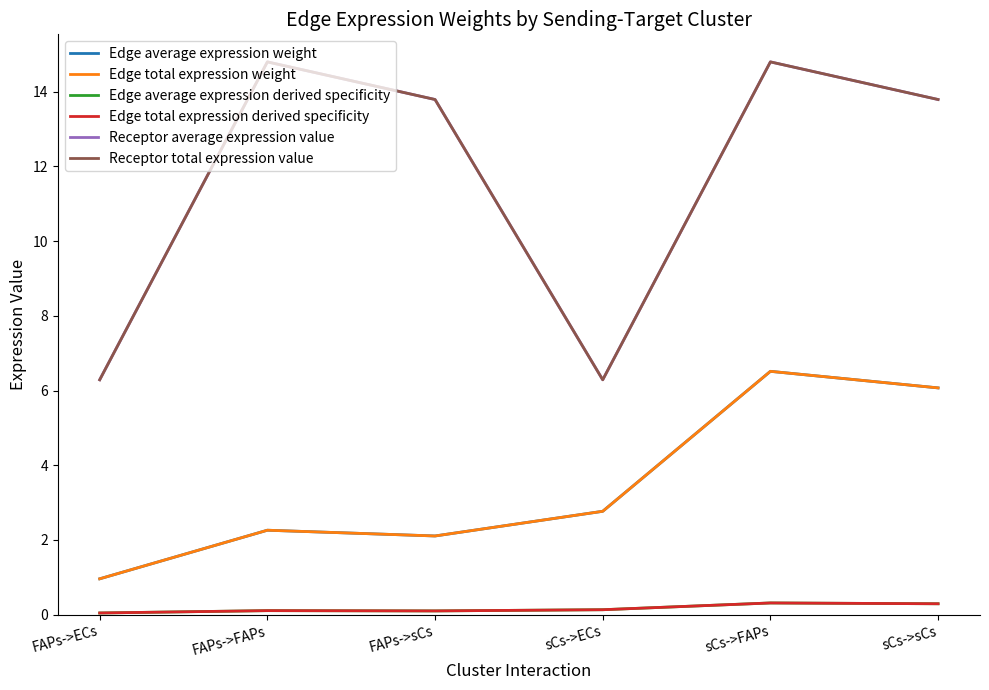

In Receptor total expression value, how many points are lower than both neighbors (excluding endpoints)?

1